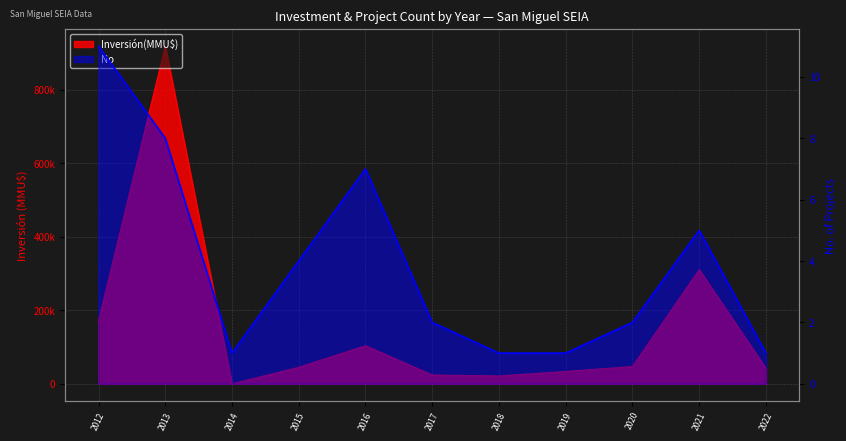

Count the number of data series in this chart.

2